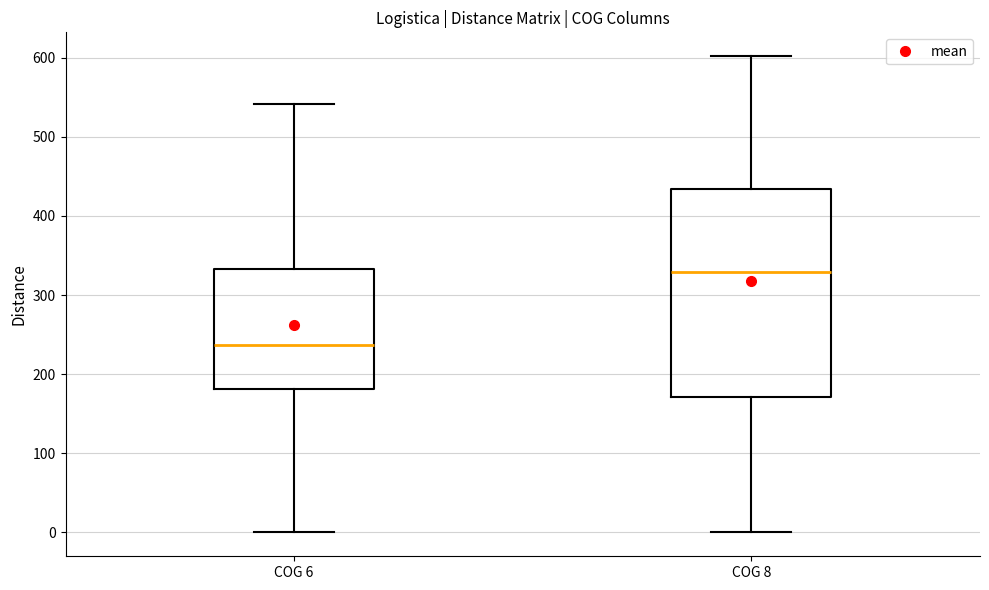

Comparing the boxes themselves (not the whiskers), which one is the tallest?

COG 8